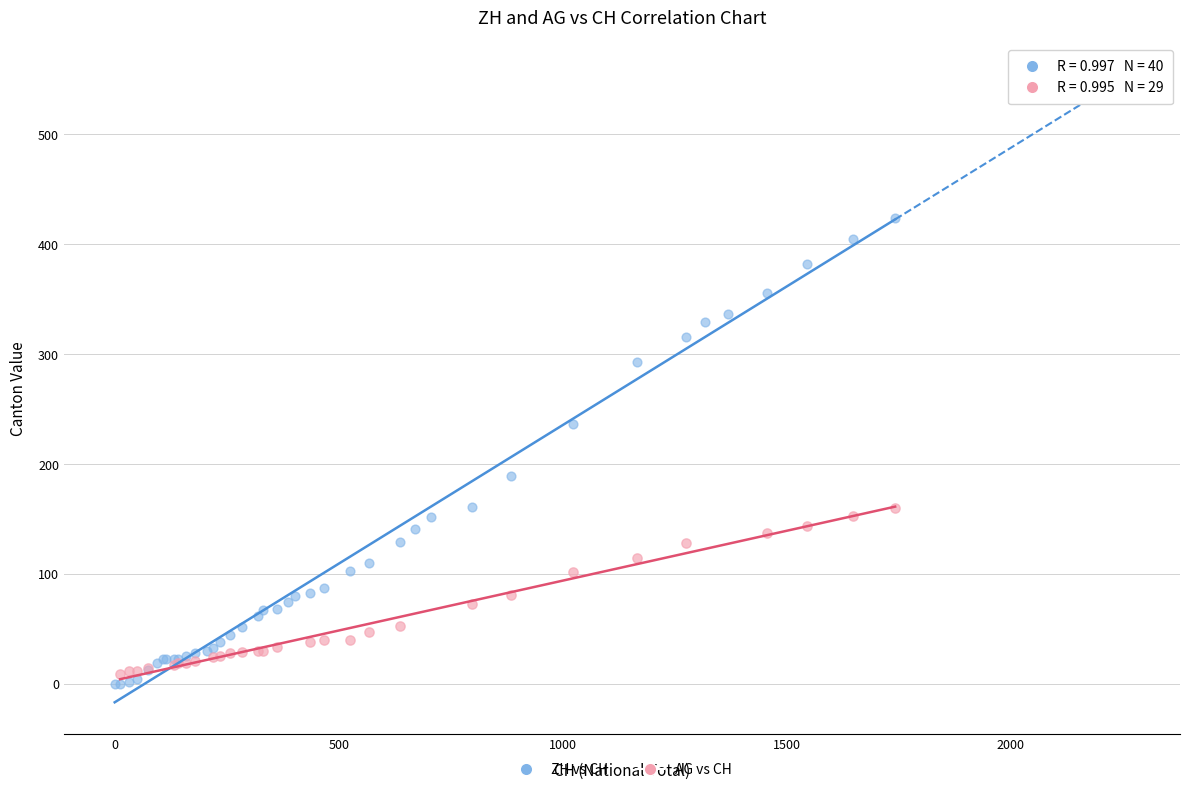

Which series contains the highest Y value?

ZH vs CH